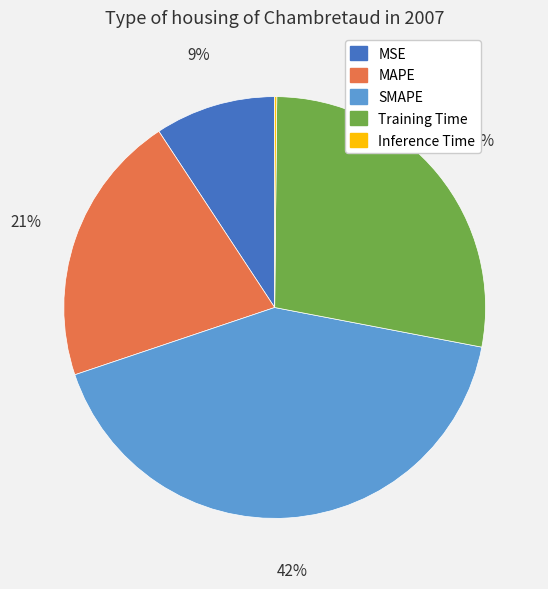

Does SMAPE account for over 50% of the chart?

No